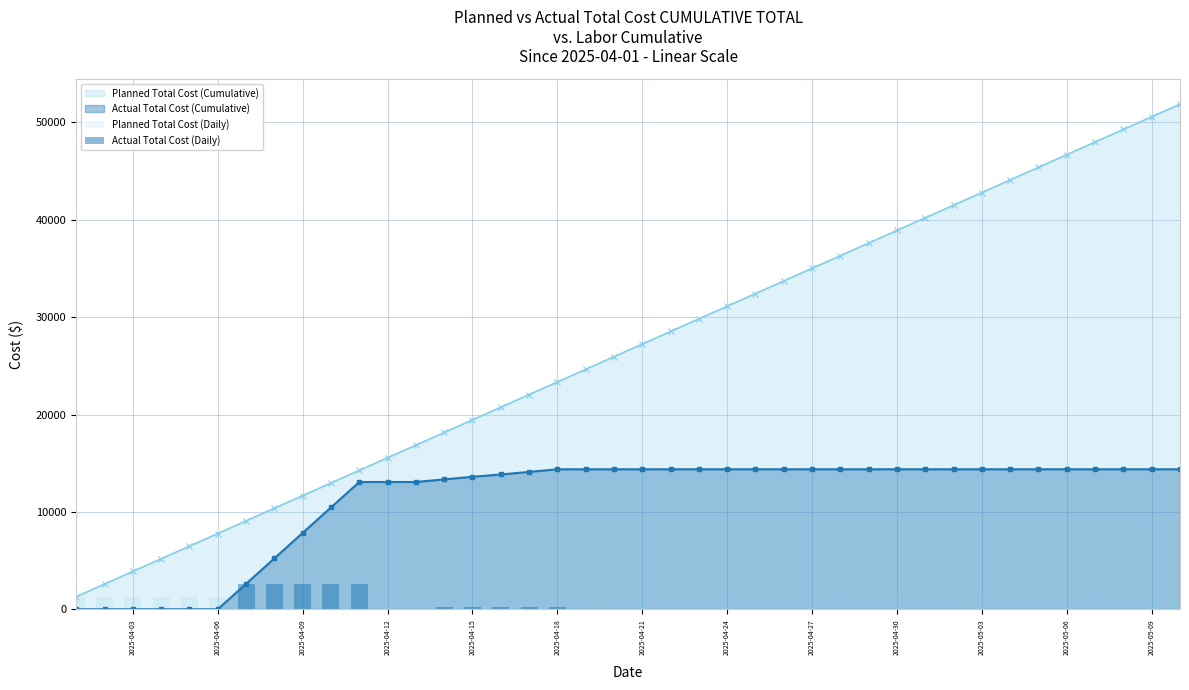

True or false: Planned Total Cost (Cumulative) and Actual Total Cost (Cumulative) intersect in this chart.

False